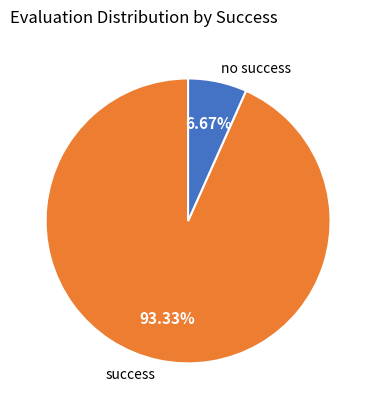

What is the smallest slice in the pie chart?

no success